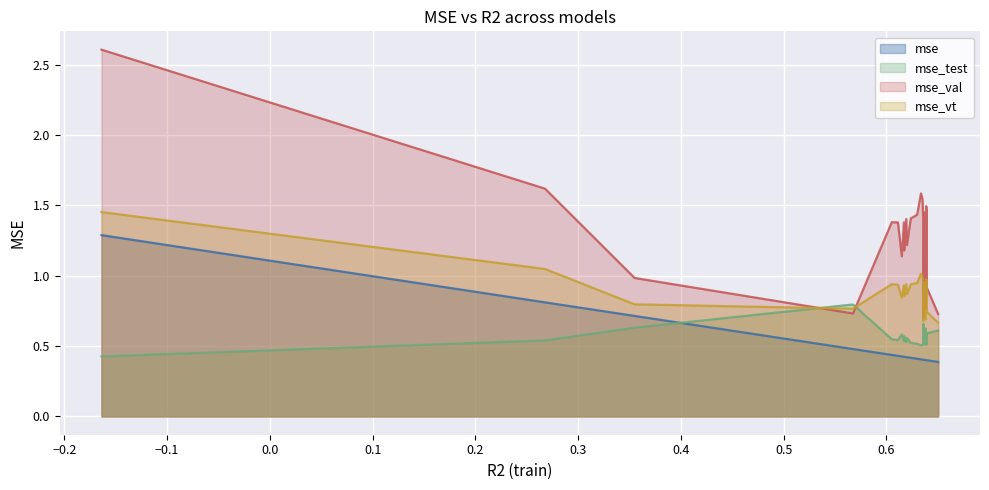

What is the difference between the second highest and minimum values in the mse_vt series?

0.4